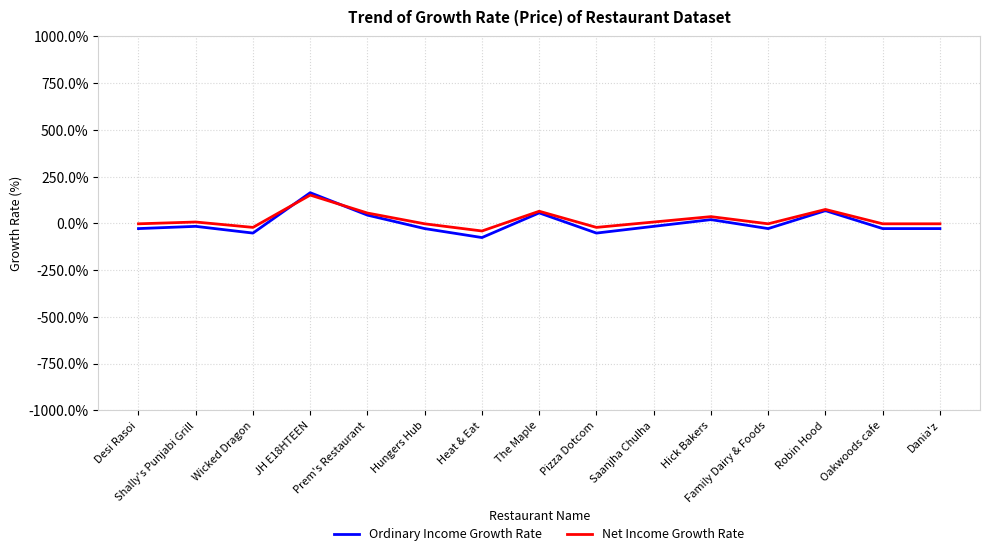

What is the smallest value displayed?

-76.0